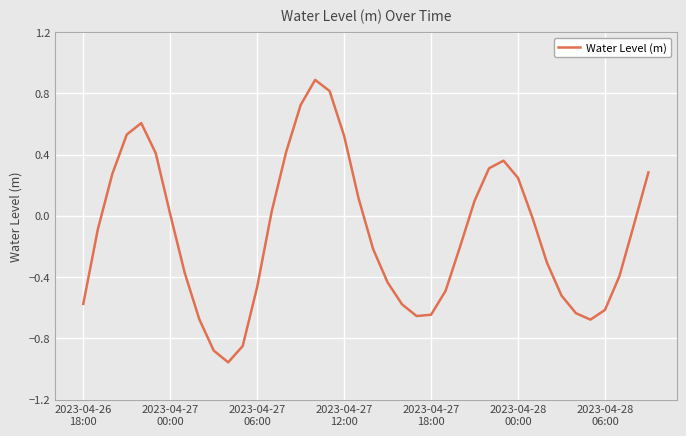

What is the difference between the maximum and minimum values?

1.8